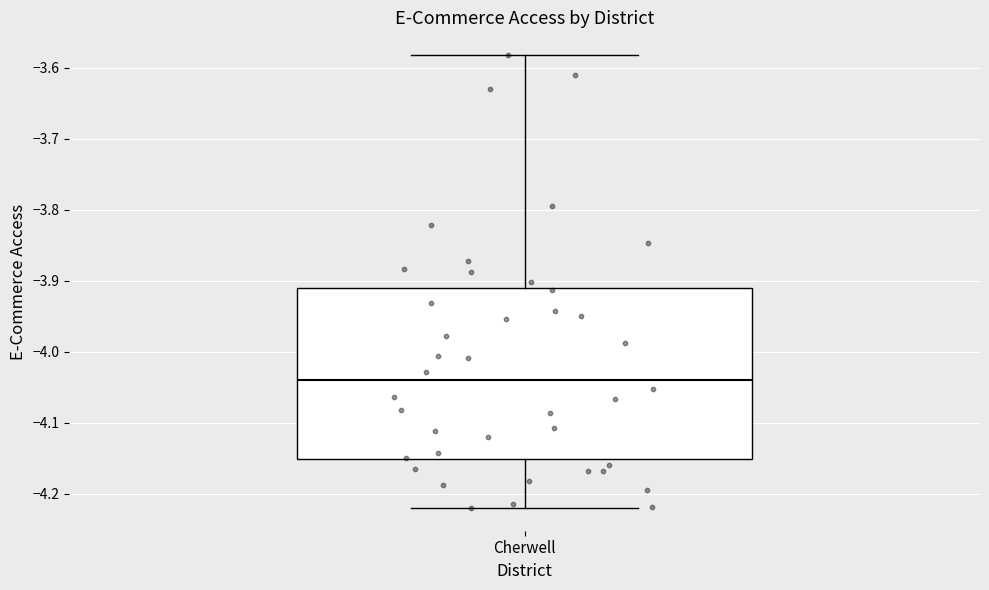

Where is the upper edge of the box for Cherwell on the y-axis? The values are not printed on the chart, so give them approximately, as read against the axis.

-3.91